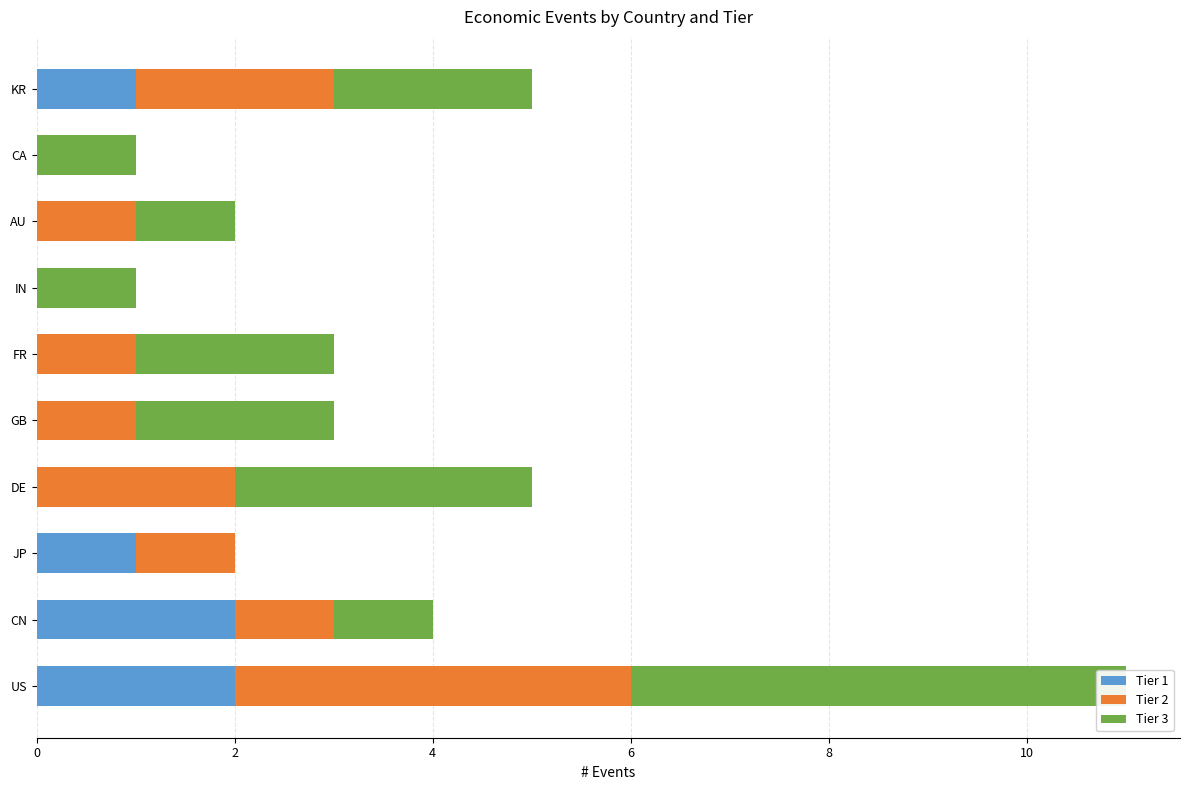

At FR, list the series in order from largest to smallest.

Tier 3, Tier 2, Tier 1